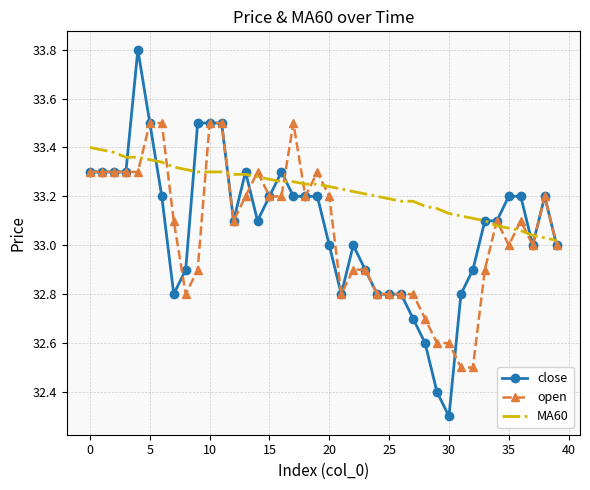

Which series has the largest total across all categories?

MA60